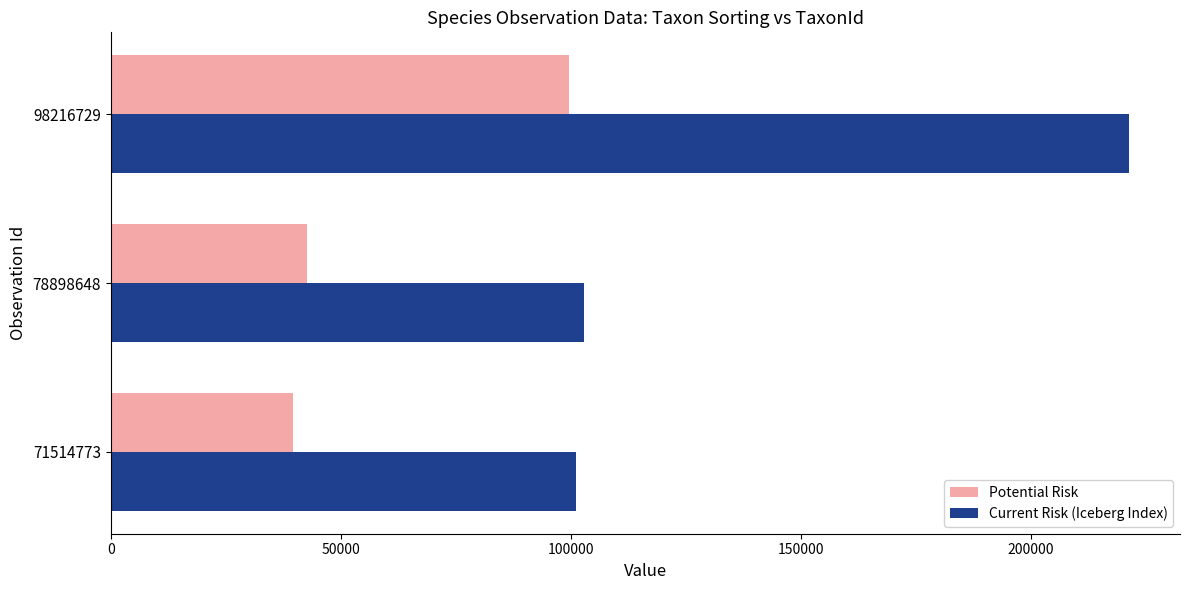

What value does the Current Risk (Iceberg Index) series have at 98216729, to the nearest 10?

221340